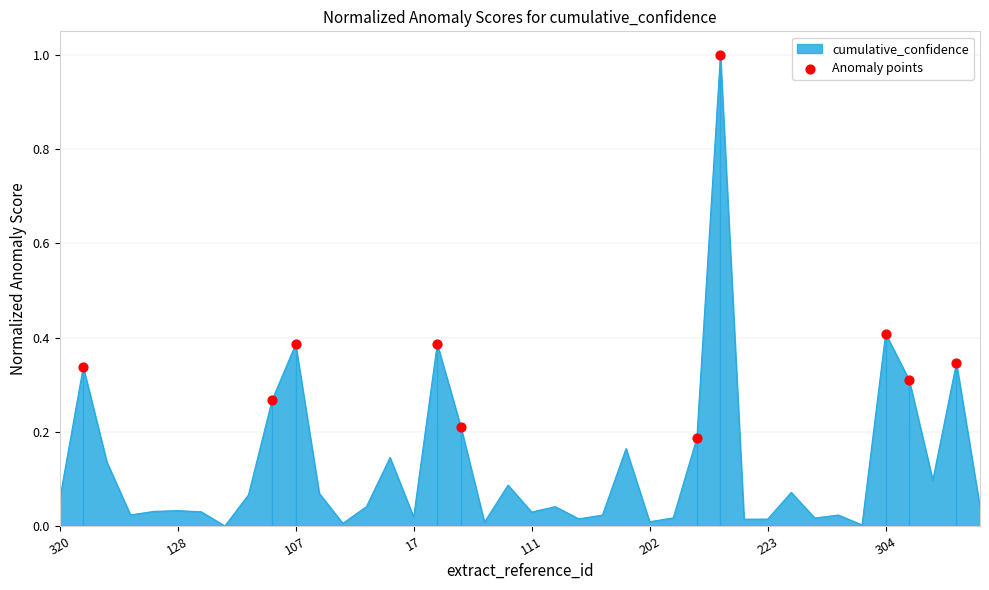

What is the difference between the maximum and minimum values?

1.0